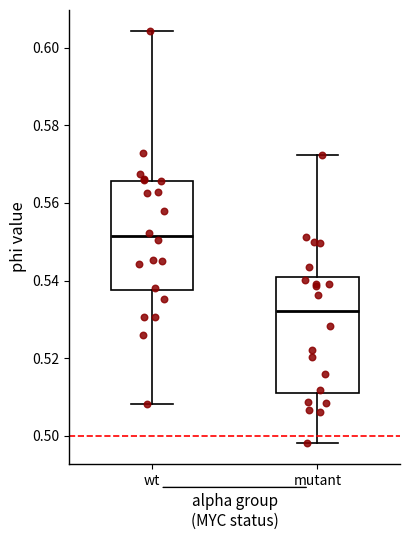

Where is the upper edge of the box for mutant on the y-axis? The values are not printed on the chart, so give them approximately, as read against the axis.

0.540